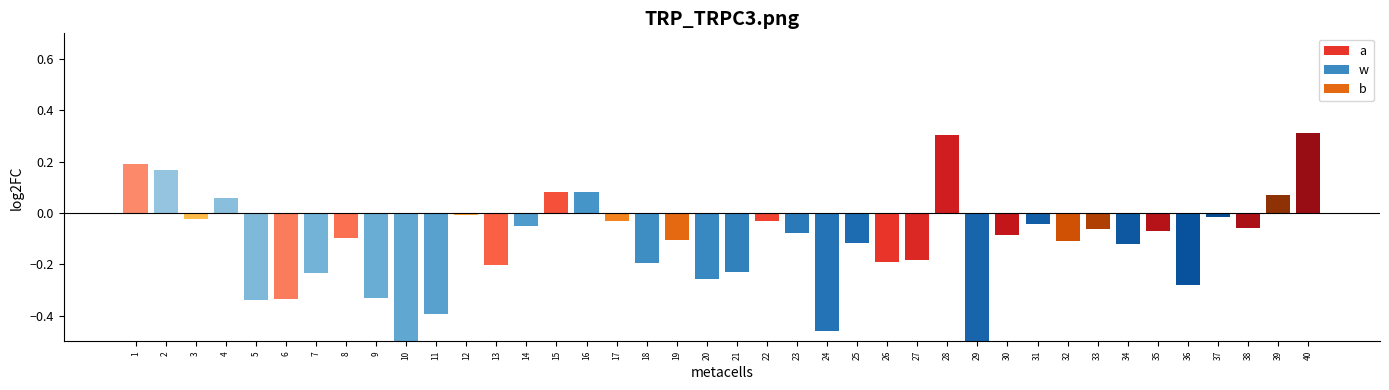

What is the value of the 16th bar from the left?

0.1